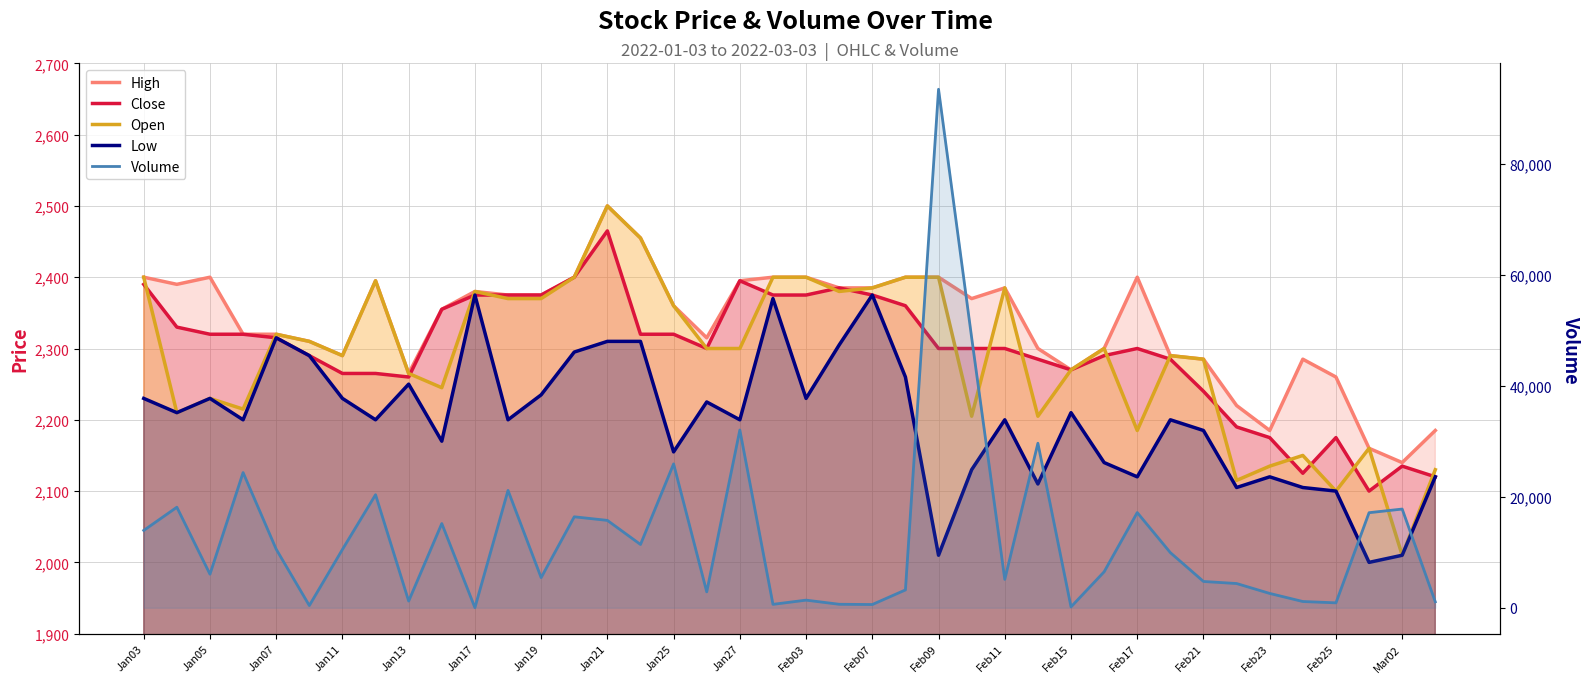

What position from the left is Jan27?

19